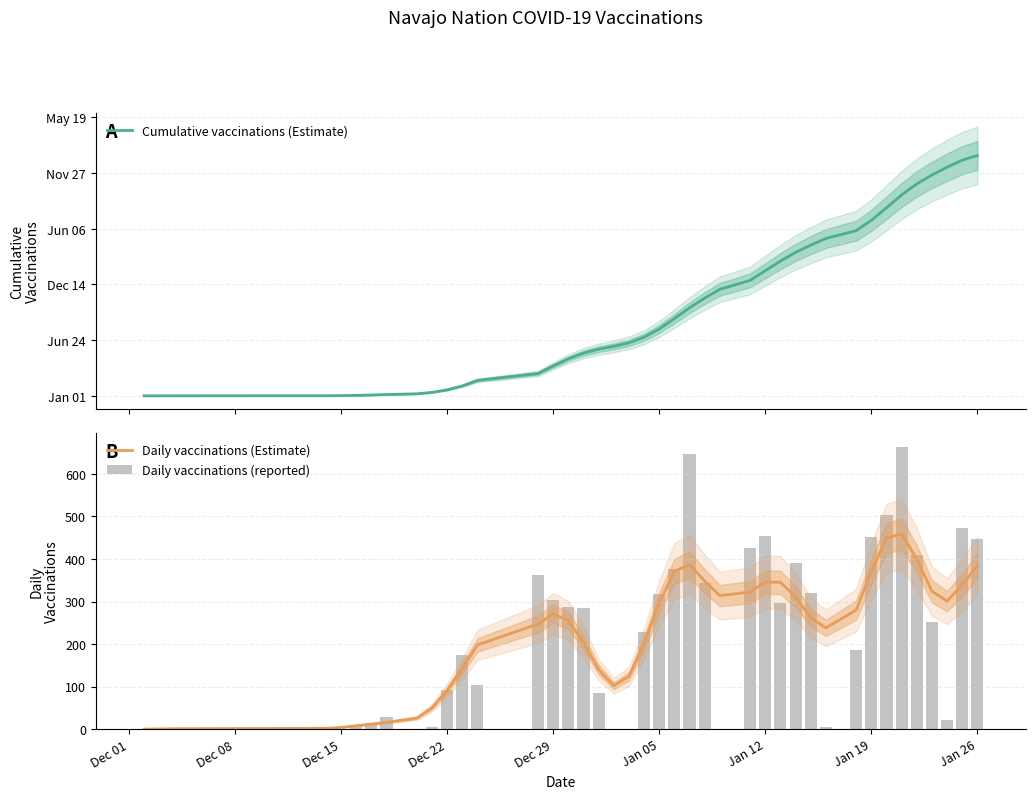

At how many categories does at least one series exceed 4765?

13